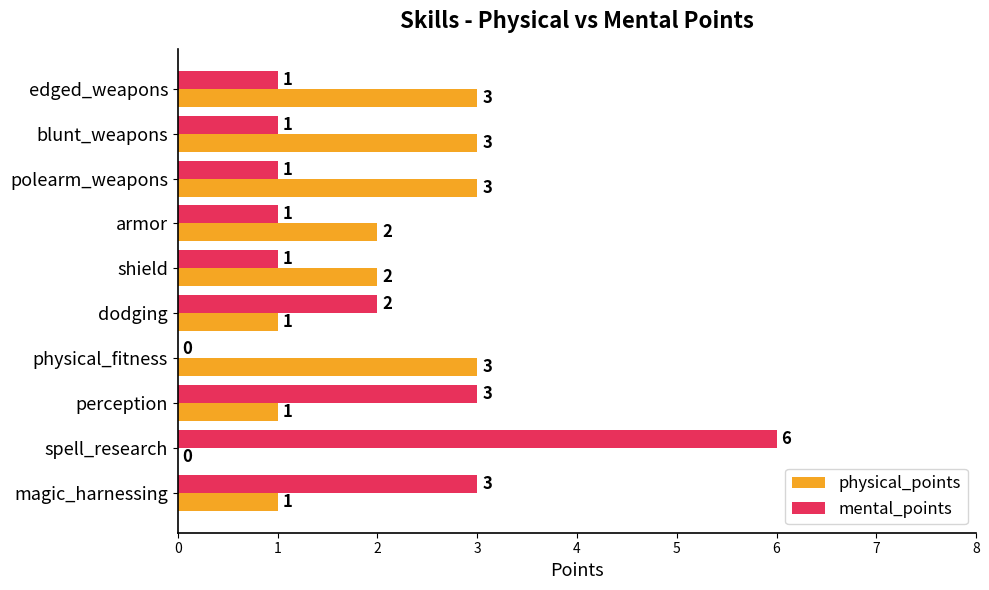

What is the average value of the mental_points series?

2